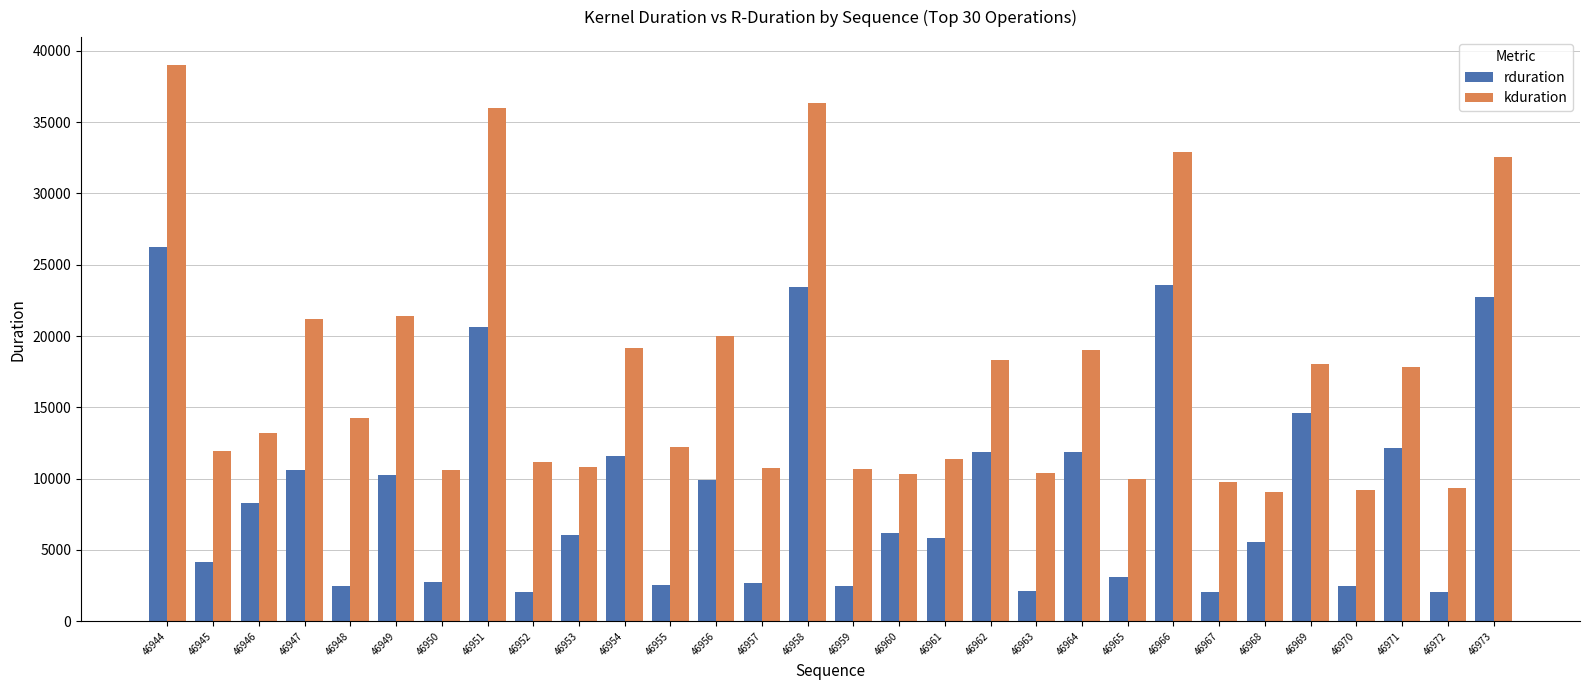

Which series changed the most between 46968 and 46971?

kduration